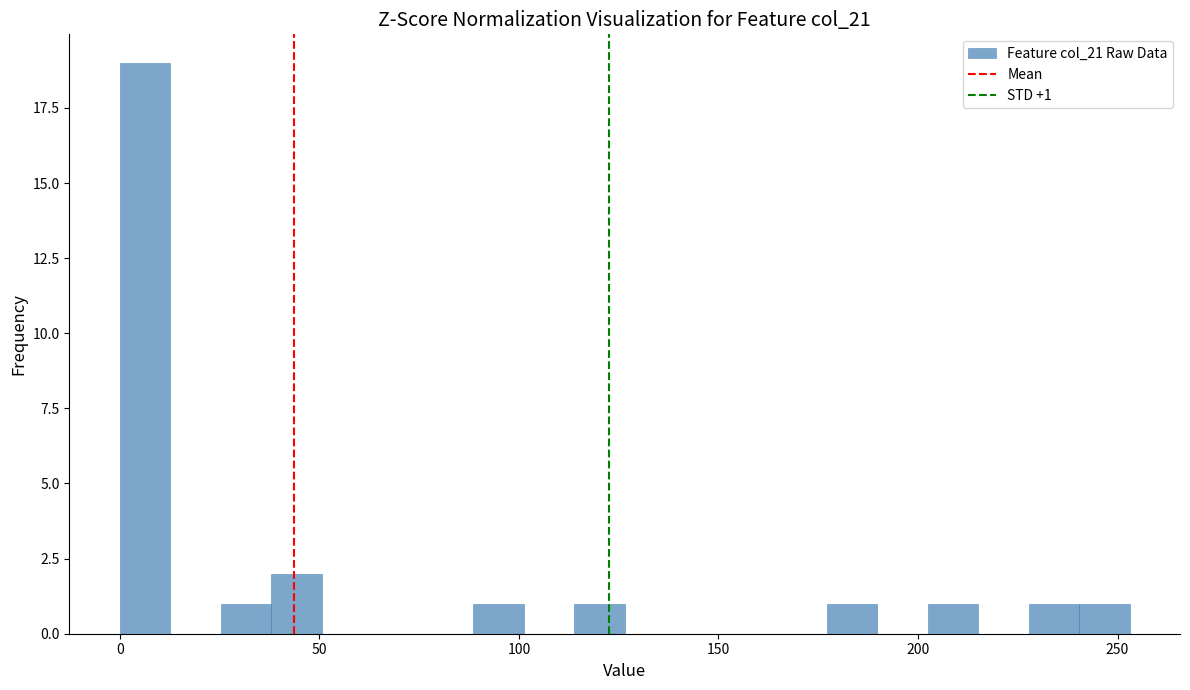

Read against the x-axis, roughly where is the centre of the tallest bar?

5